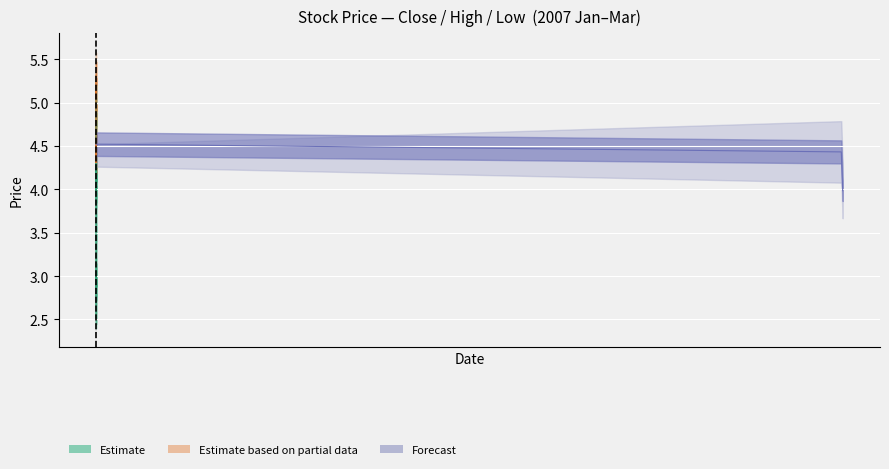

What is the greatest value displayed?

5.6